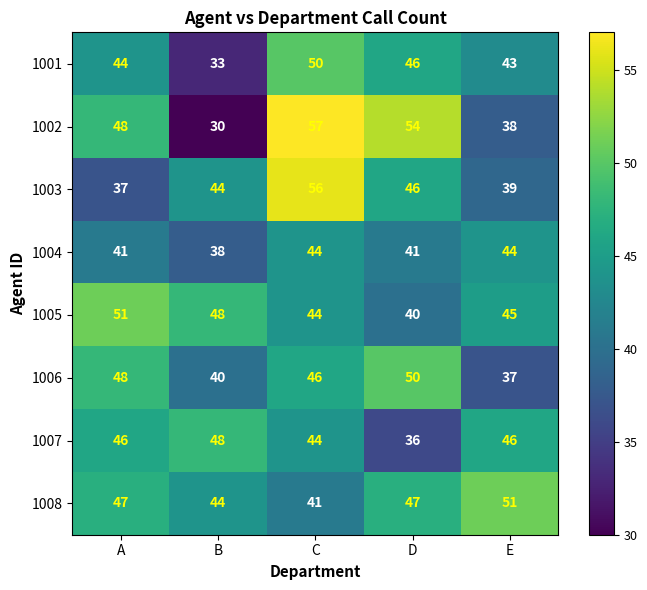

Is it true that 1003 equals 46 at D?

True